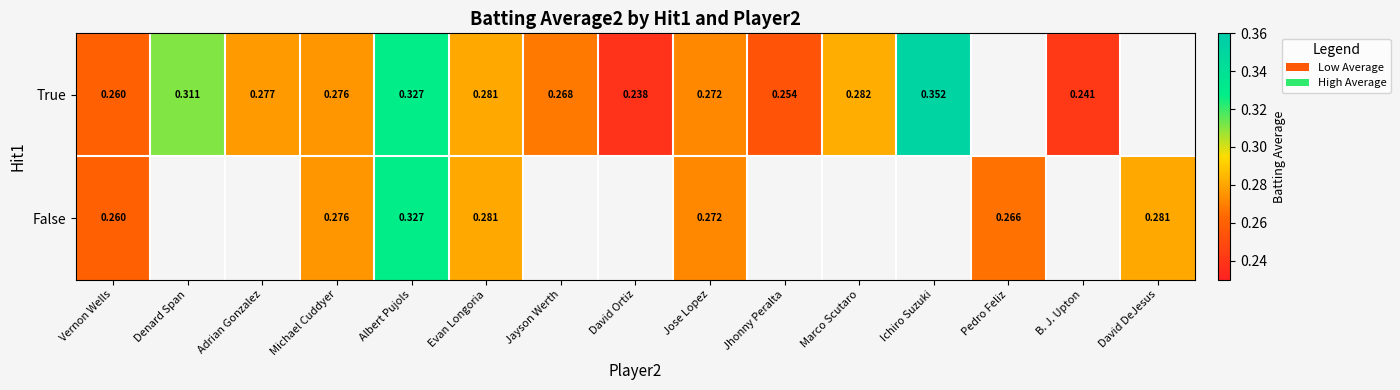

Is the value of True at Evan Longoria greater than the value of False at Jose Lopez?

Yes